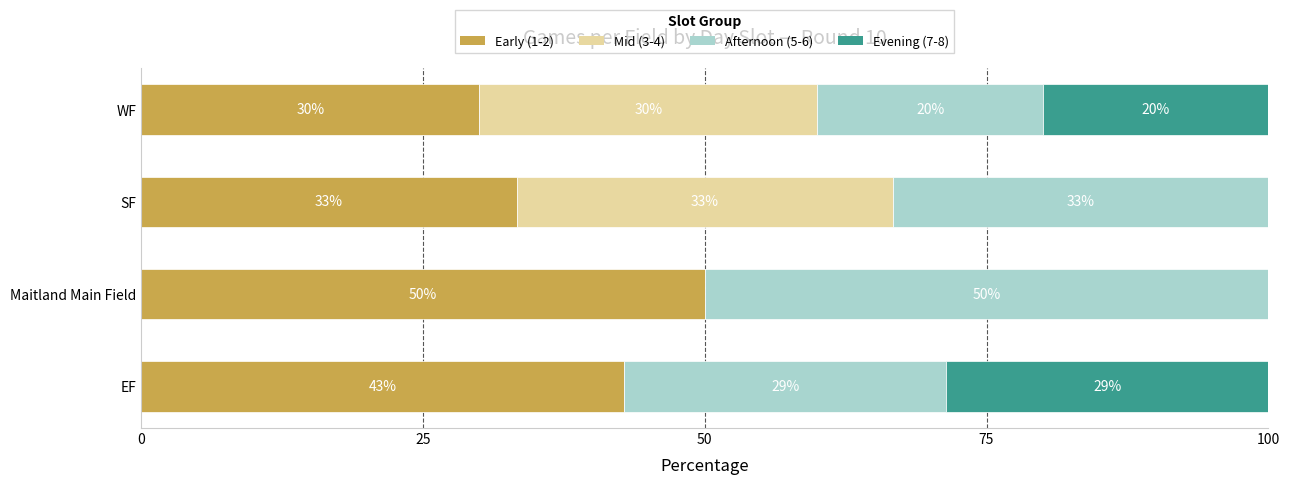

True or false: Early (1-2) has a value of 42.9 at EF.

True